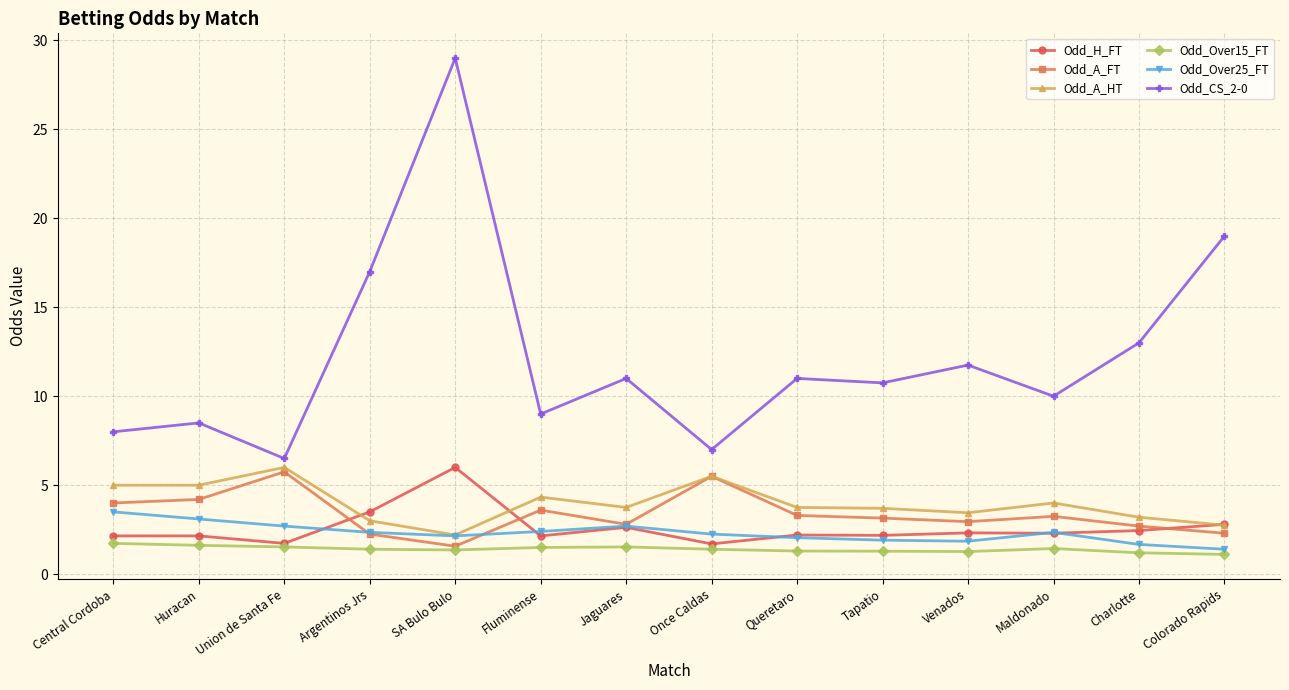

At how many categories does at least one series exceed 12?

4